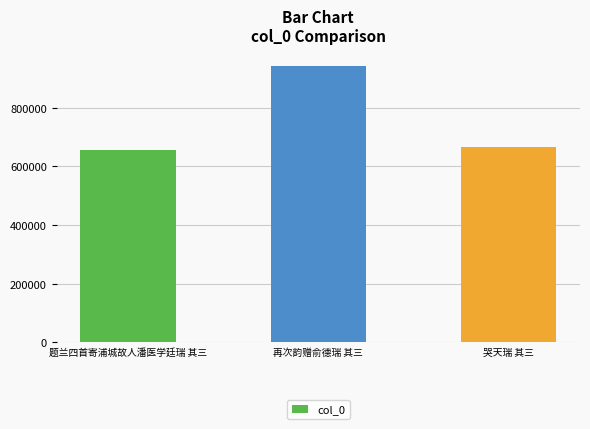

Reading left to right, extract all data points from this chart.

654831	943093	664242